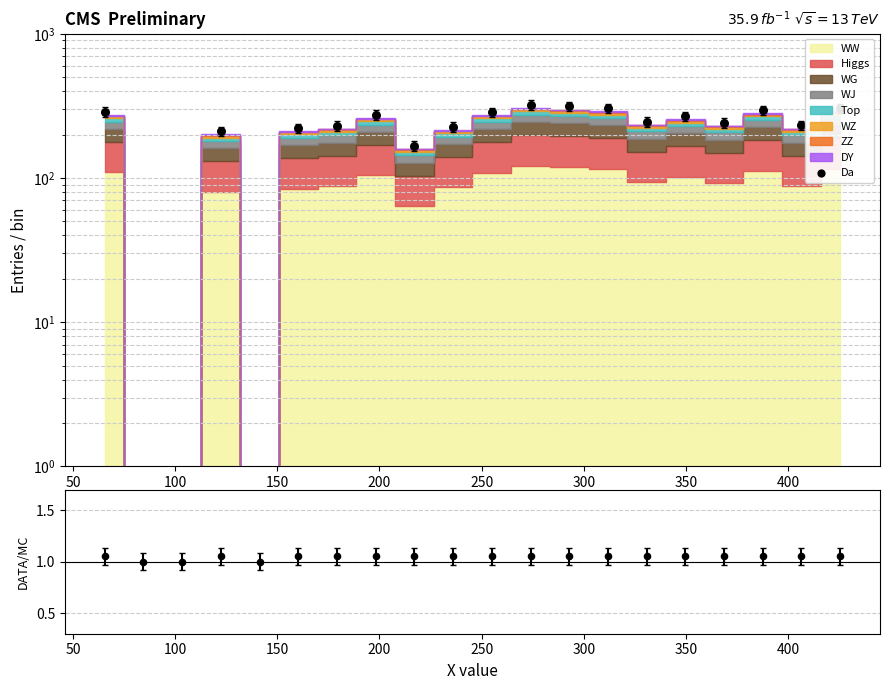

Which series reaches the maximum Y coordinate?

Da